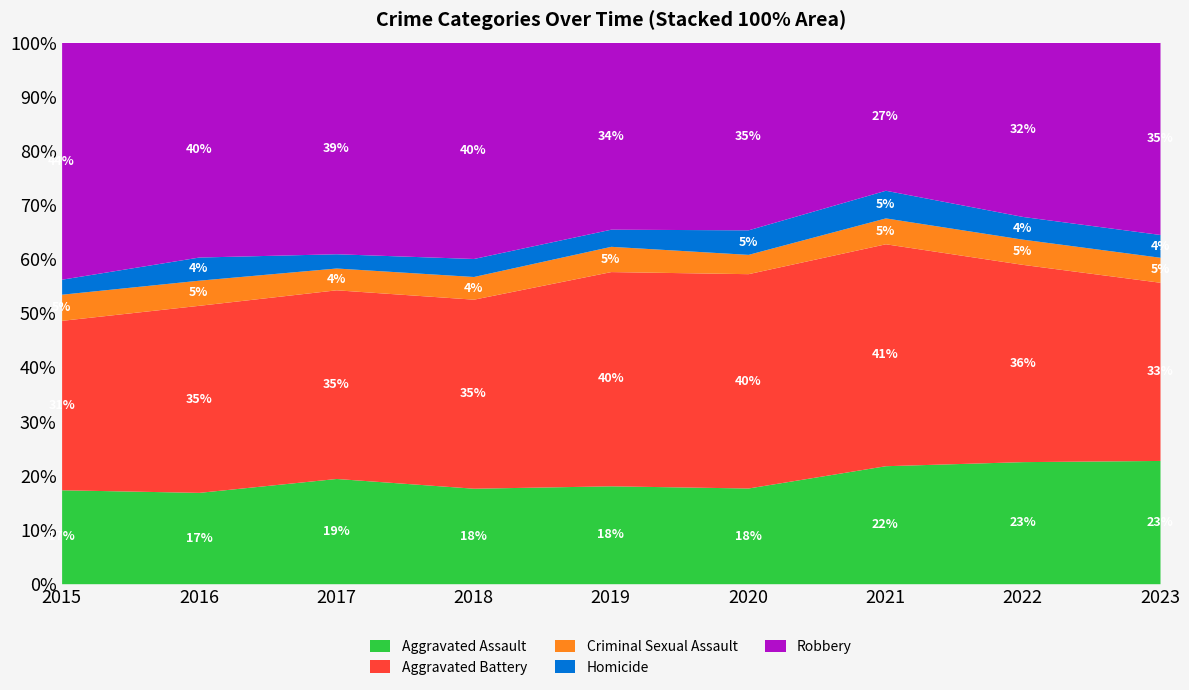

Which has a higher value, 2023 or 2016?

2023